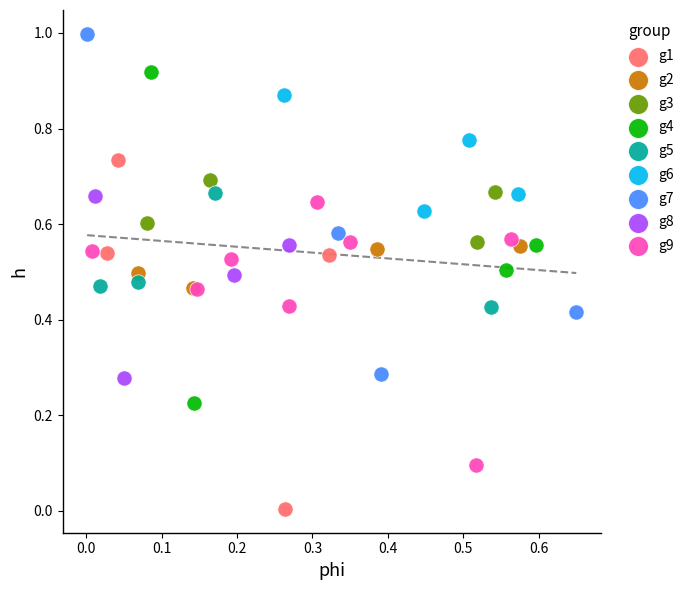

Which series contains the lowest Y value?

g1